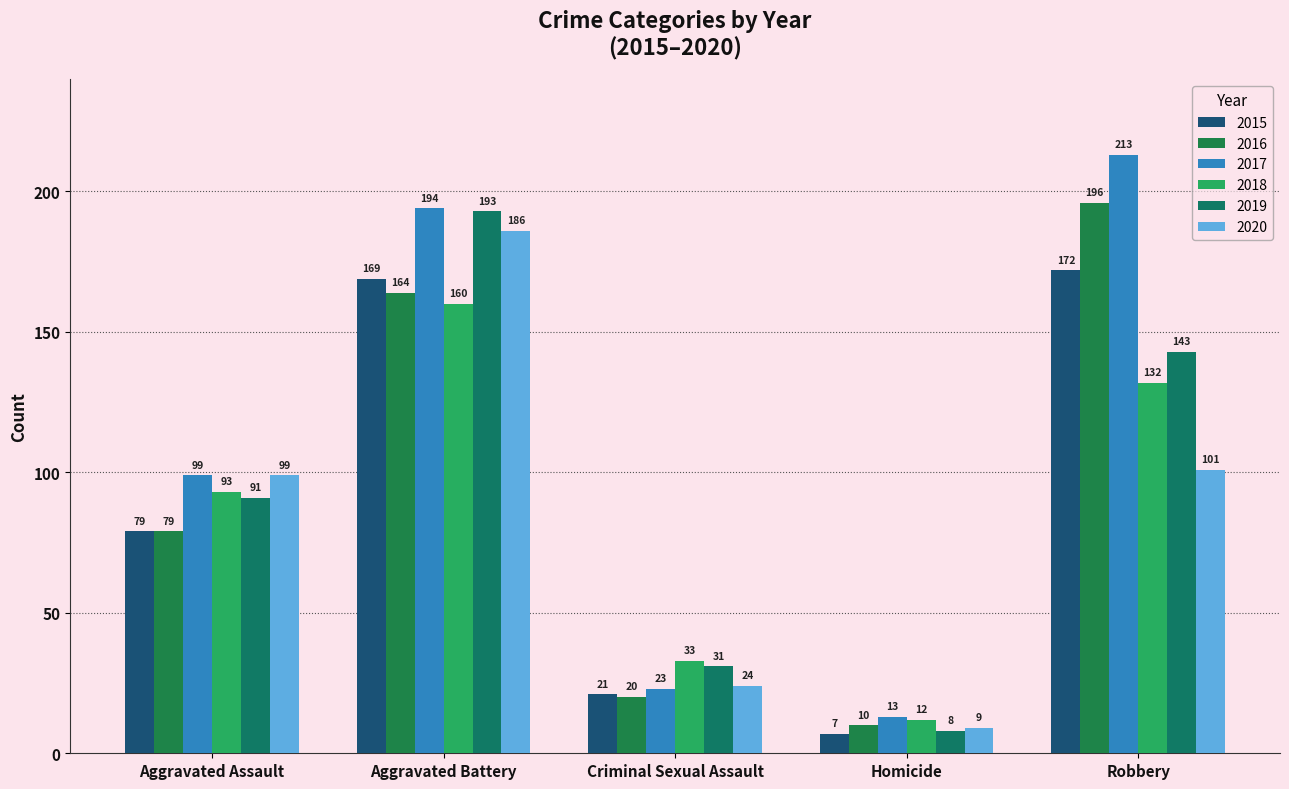

What is the total value across all series at Aggravated Assault?

540